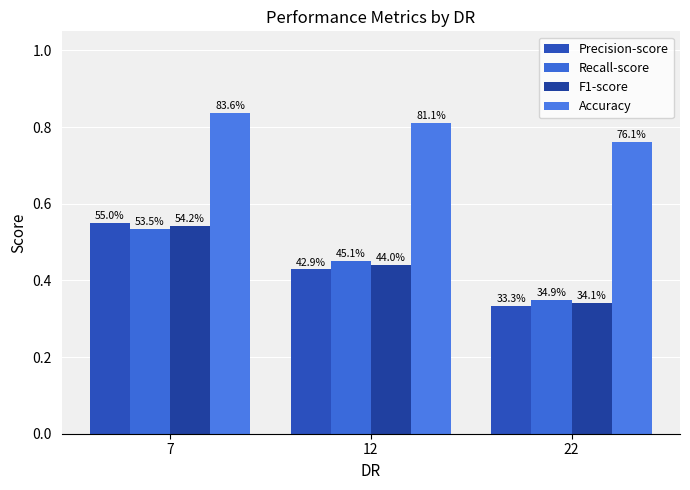

Does the chart contain any negative values?

No